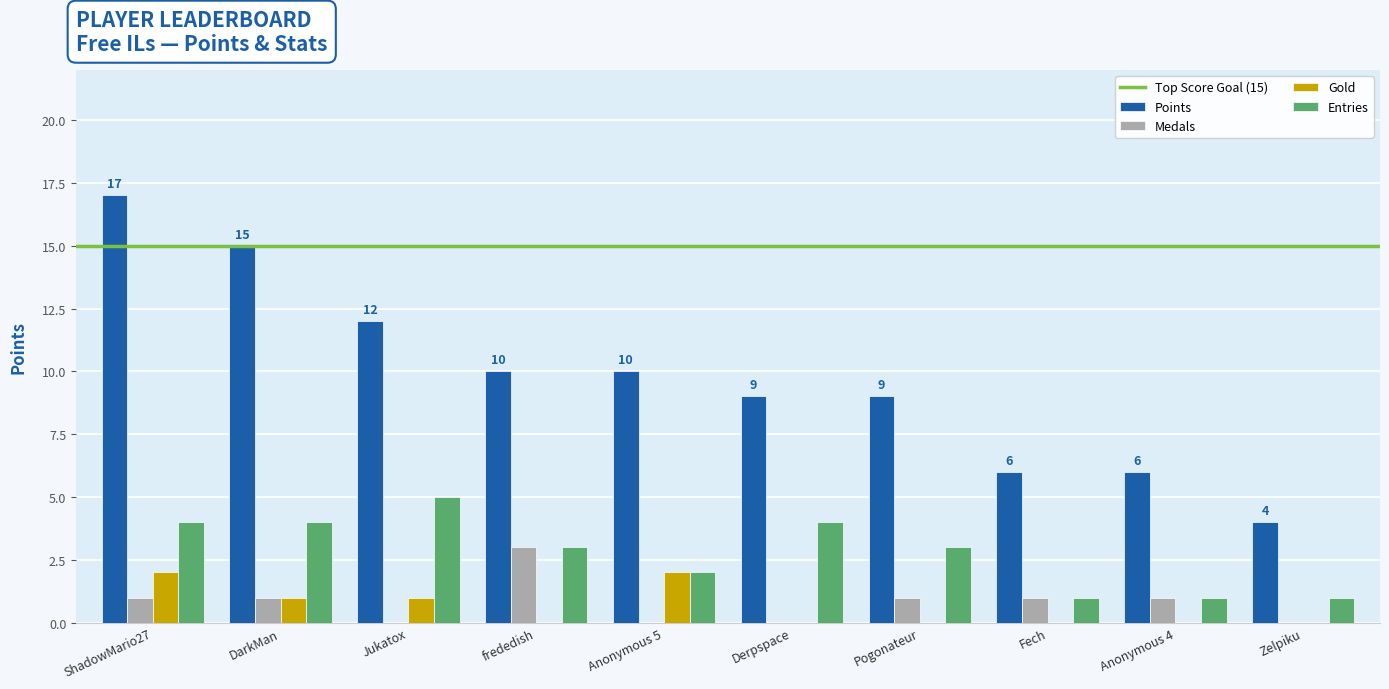

What is the sum of all Gold values?

6